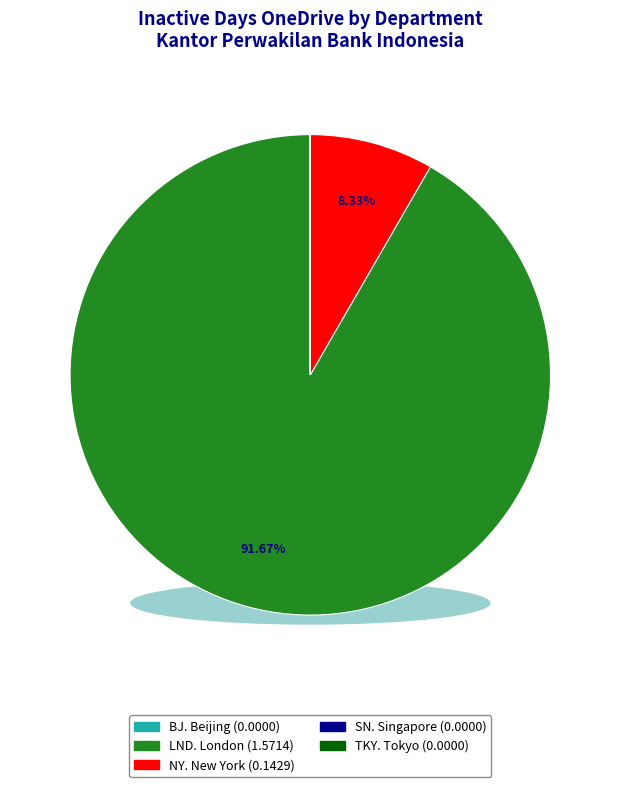

To the nearest percent, what is the average slice percentage?

20%